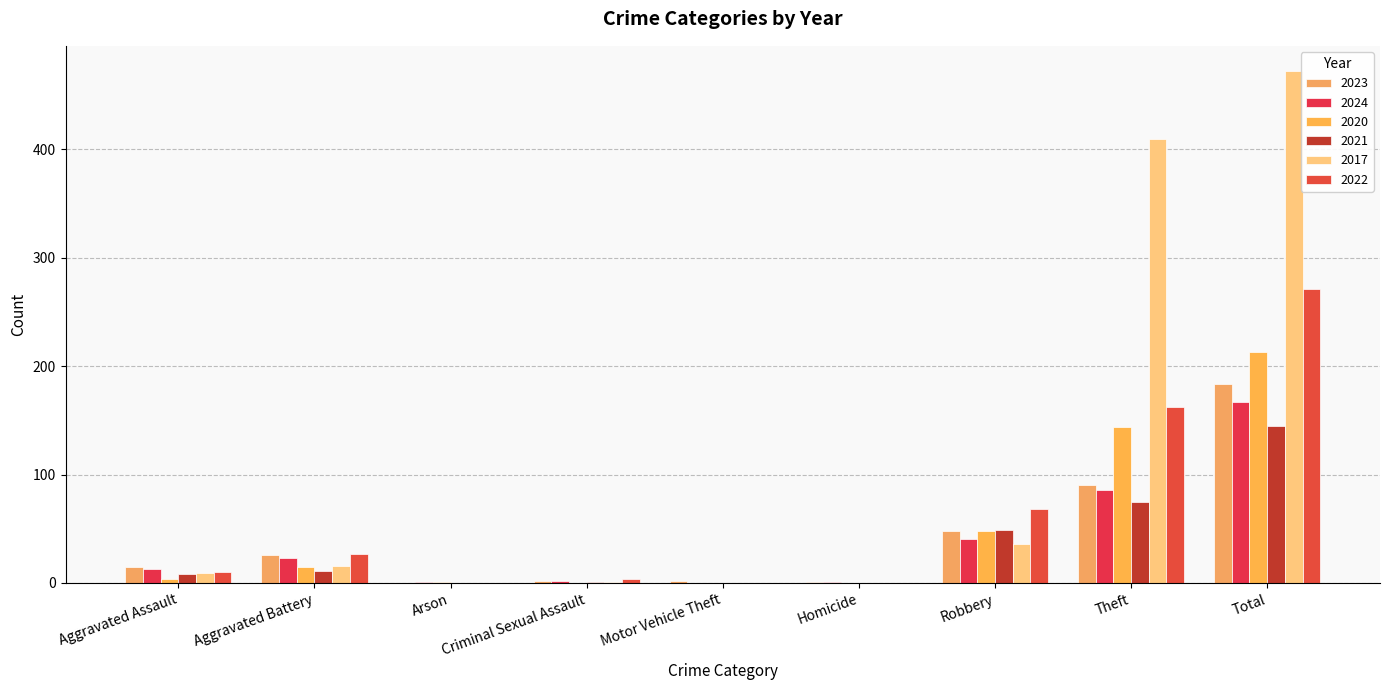

What is the difference between the second highest and minimum values in the 2022 series?

162